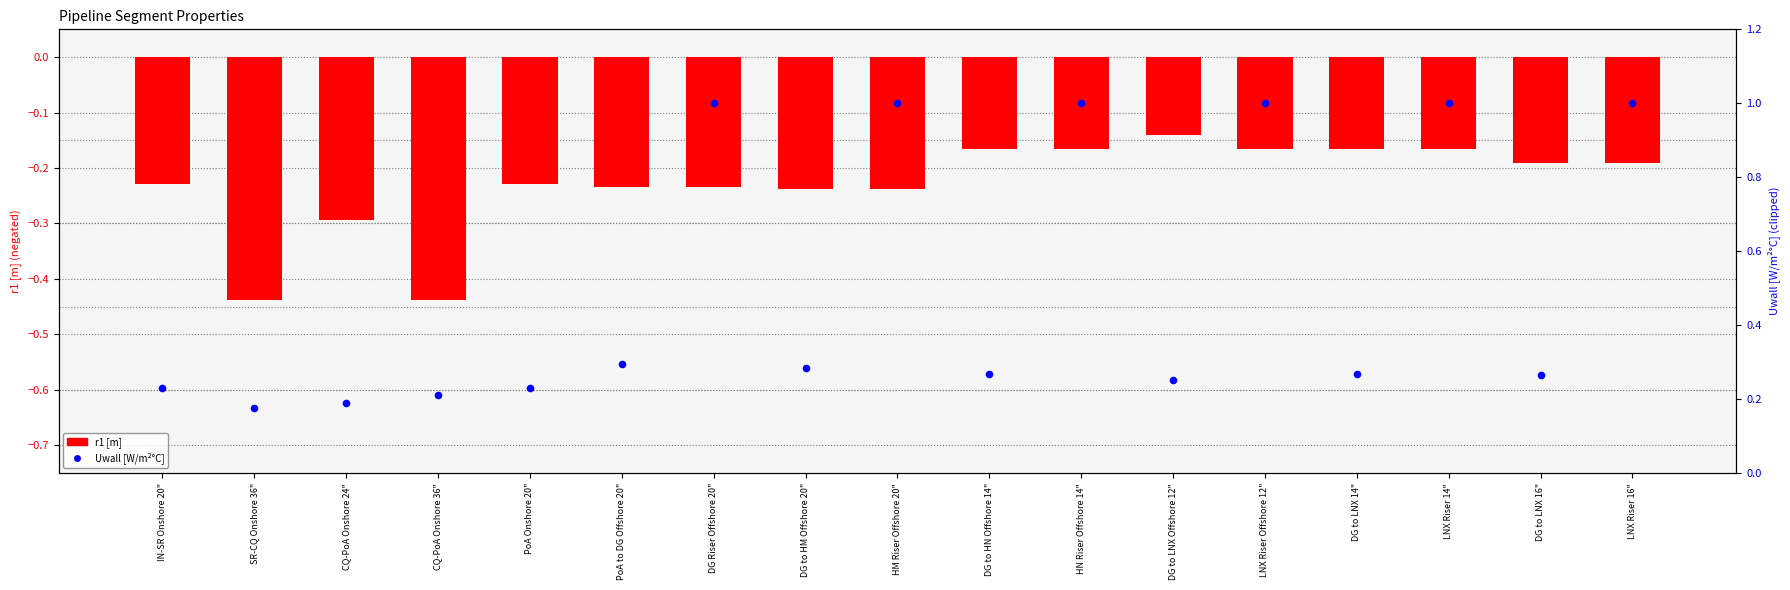

Which series contains the lowest Y value?

r1 [m]